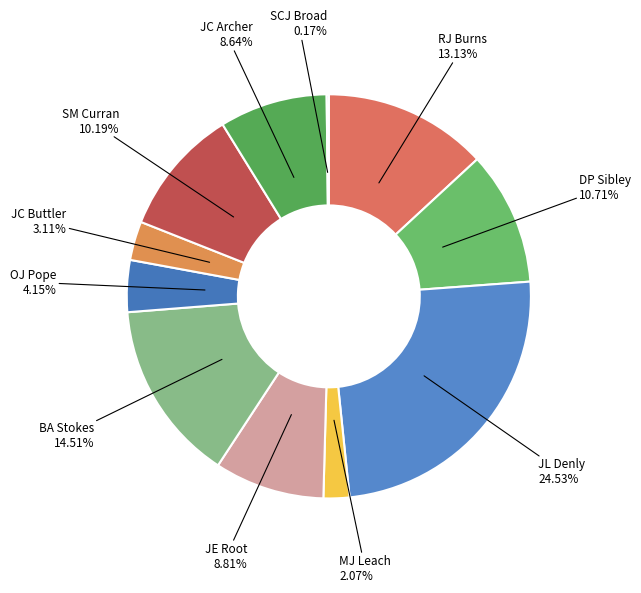

Rank the categories by value from highest to lowest.

JL Denly, BA Stokes, RJ Burns, DP Sibley, SM Curran, JE Root, JC Archer, OJ Pope, JC Buttler, MJ Leach, SCJ Broad